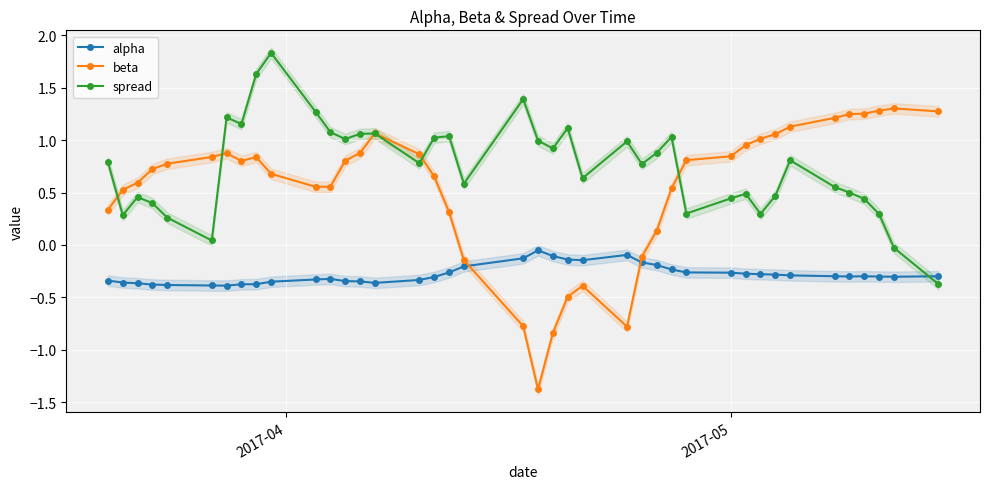

How many intersections are there between alpha and spread?

1